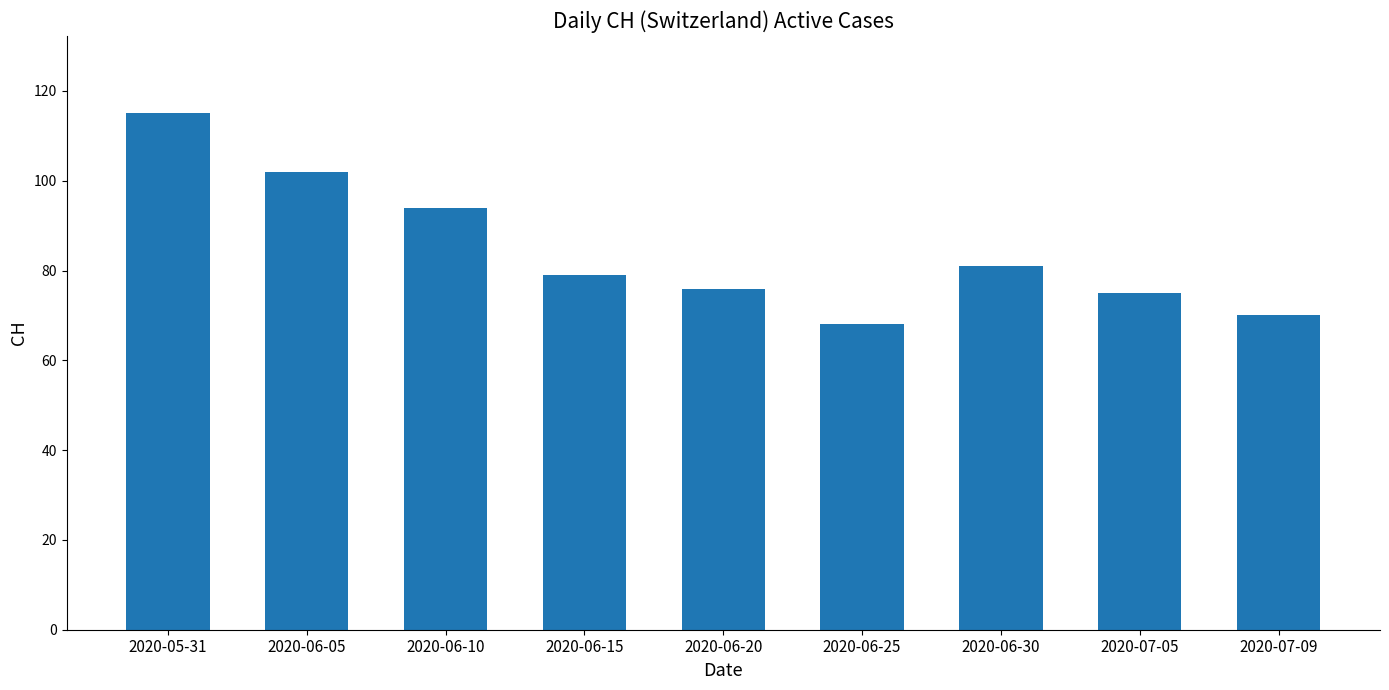

How many data points does each series have?

9